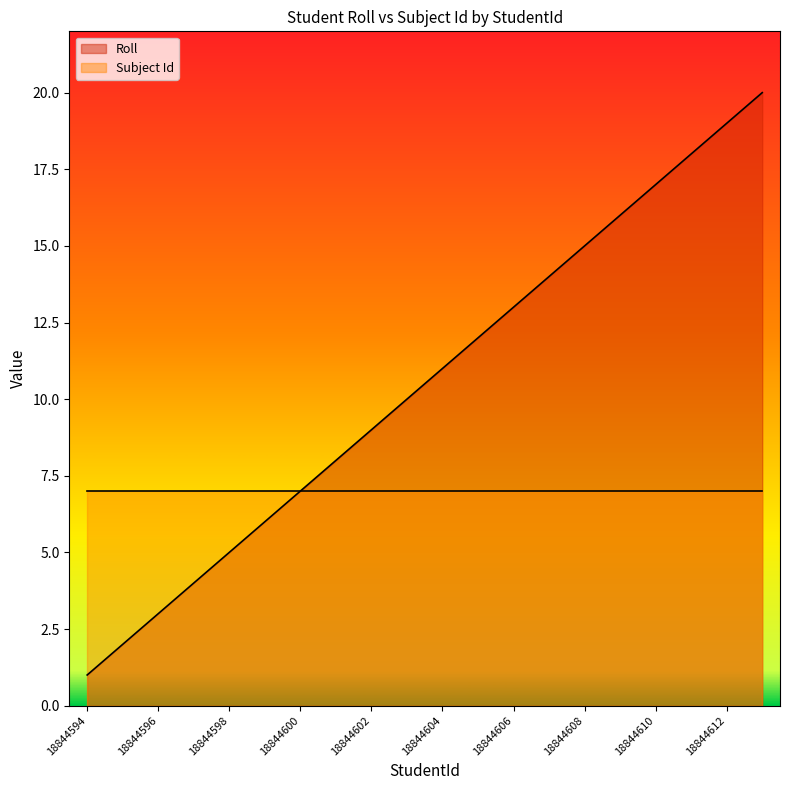

Rank the categories by value from highest to lowest.

18844613, 18844612, 18844611, 18844610, 18844609, 18844608, 18844607, 18844606, 18844605, 18844604, 18844603, 18844602, 18844601, 18844600, 18844599, 18844598, 18844597, 18844596, 18844595, 18844594